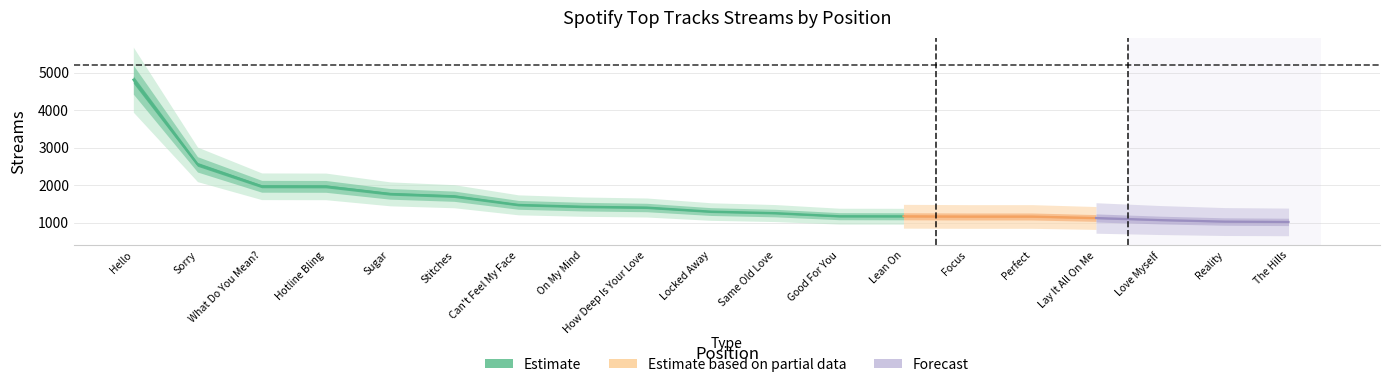

Is it true that the value at 16 is 733?

False